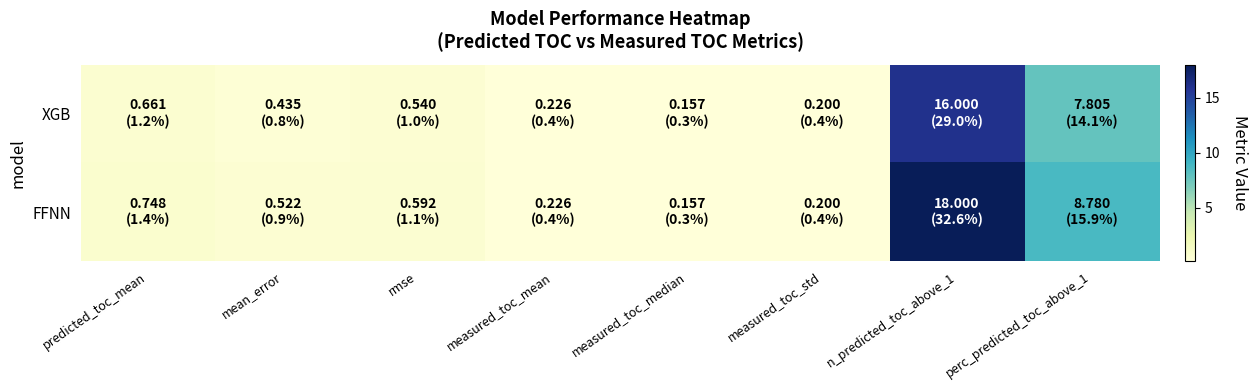

At how many categories does at least one series exceed 17?

1